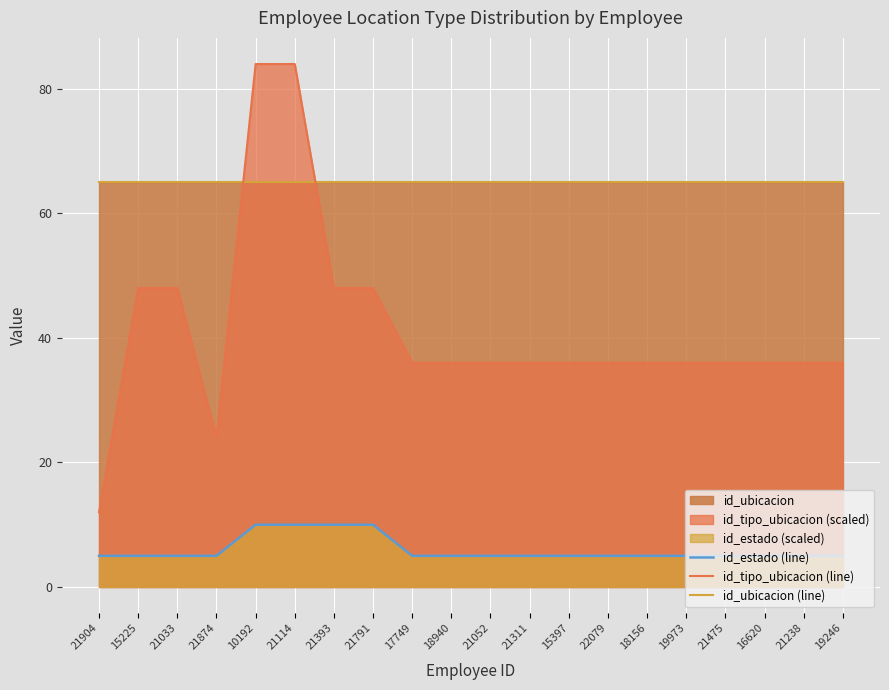

What is the maximum value shown in the chart?

84